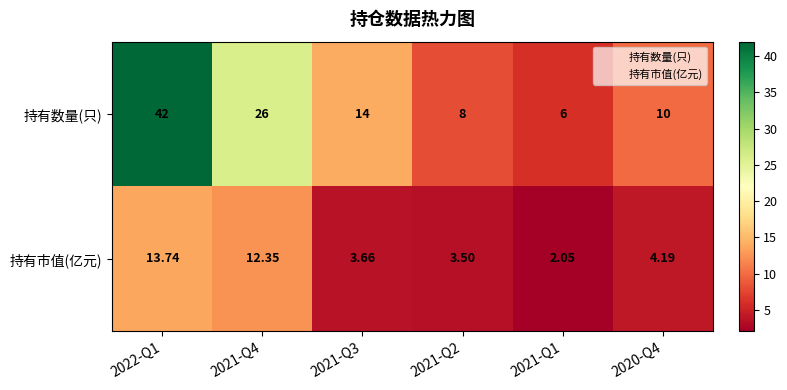

Which series has the largest total across all categories?

持有数量(只)